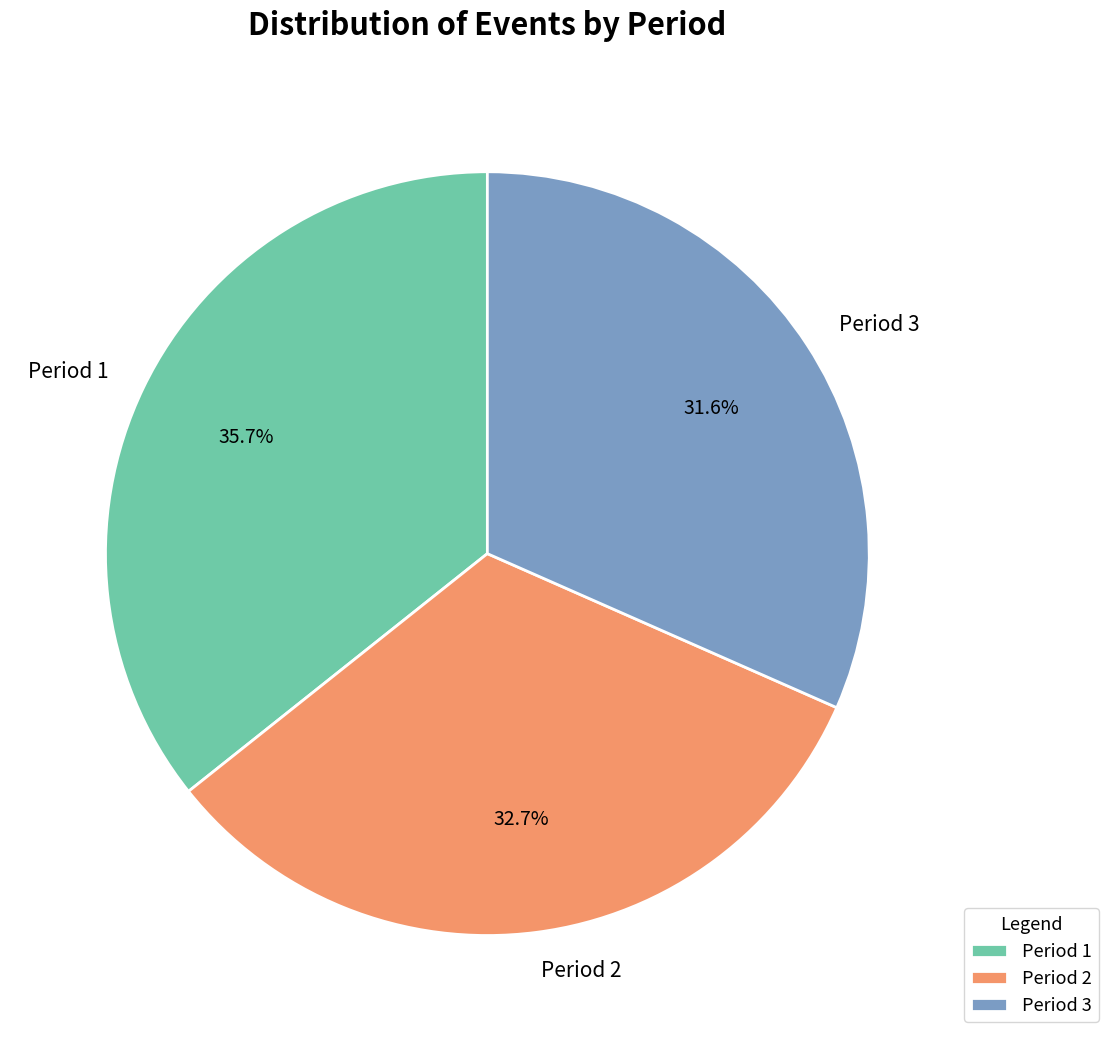

What portion of the pie excludes Period 2?

67.3%